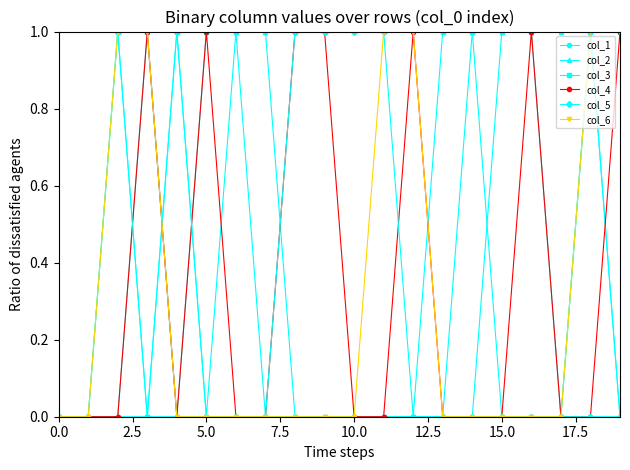

Reading left to right, extract all data points from this chart.

col_1: 0	0	0	0	0	0	0	0	0	0	0	0	0	0	0	1	1	0	1	0
col_2: 0	0	0	1	0	1	1	1	0	0	0	0	0	0	1	1	1	1	1	0
col_3: 0	0	1	0	1	0	1	0	0	0	0	0	0	1	1	0	0	0	1	1
col_4: 0	0	0	1	0	1	0	0	1	1	0	0	1	0	0	0	1	0	0	1
col_5: 0	0	1	0	1	0	0	0	1	1	1	1	0	0	0	0	0	0	0	0
col_6: 0	0	1	1	0	0	0	0	0	0	0	1	1	0	0	0	0	0	1	1